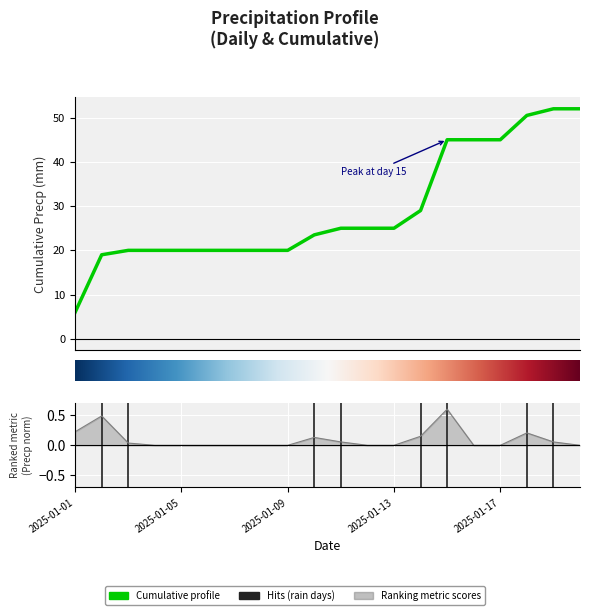

Reading left to right, list all the values displayed in this chart.

Precp: 2025-01-01=0.2	2025-01-02=0.5	2025-01-03=0.0	2025-01-04=0.0	2025-01-05=0.0	2025-01-06=0.0	2025-01-07=0.0	2025-01-08=0.0	2025-01-09=0.0	2025-01-10=0.1	2025-01-11=0.1	2025-01-12=0.0	2025-01-13=0.0	2025-01-14=0.1	2025-01-15=0.6	2025-01-16=0.0	2025-01-17=0.0	2025-01-18=0.2	2025-01-19=0.1	2025-01-20=0.0
Cumulative Precp: 2025-01-01=6.0	2025-01-02=19.0	2025-01-03=20.0	2025-01-04=20.0	2025-01-05=20.0	2025-01-06=20.0	2025-01-07=20.0	2025-01-08=20.0	2025-01-09=20.0	2025-01-10=23.5	2025-01-11=25.0	2025-01-12=25.0	2025-01-13=25.0	2025-01-14=29.0	2025-01-15=45.0	2025-01-16=45.0	2025-01-17=45.0	2025-01-18=50.5	2025-01-19=52.0	2025-01-20=52.0